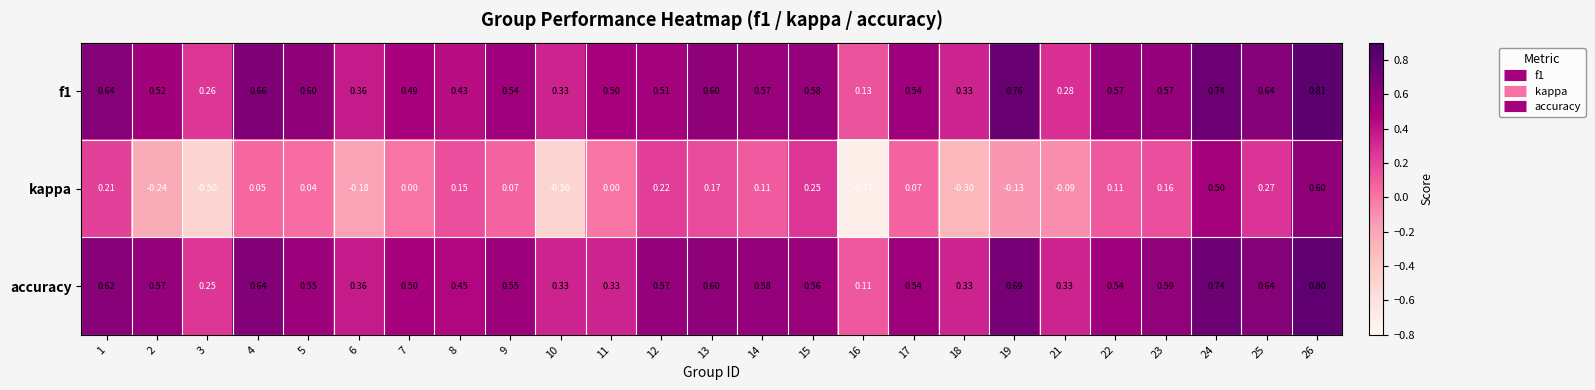

Which series has the widest spread of values?

kappa